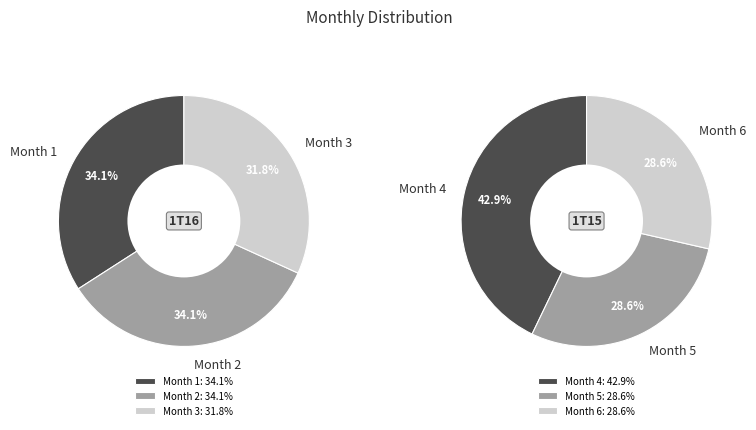

What is the change in value from Month 3 to Month 5?

-10